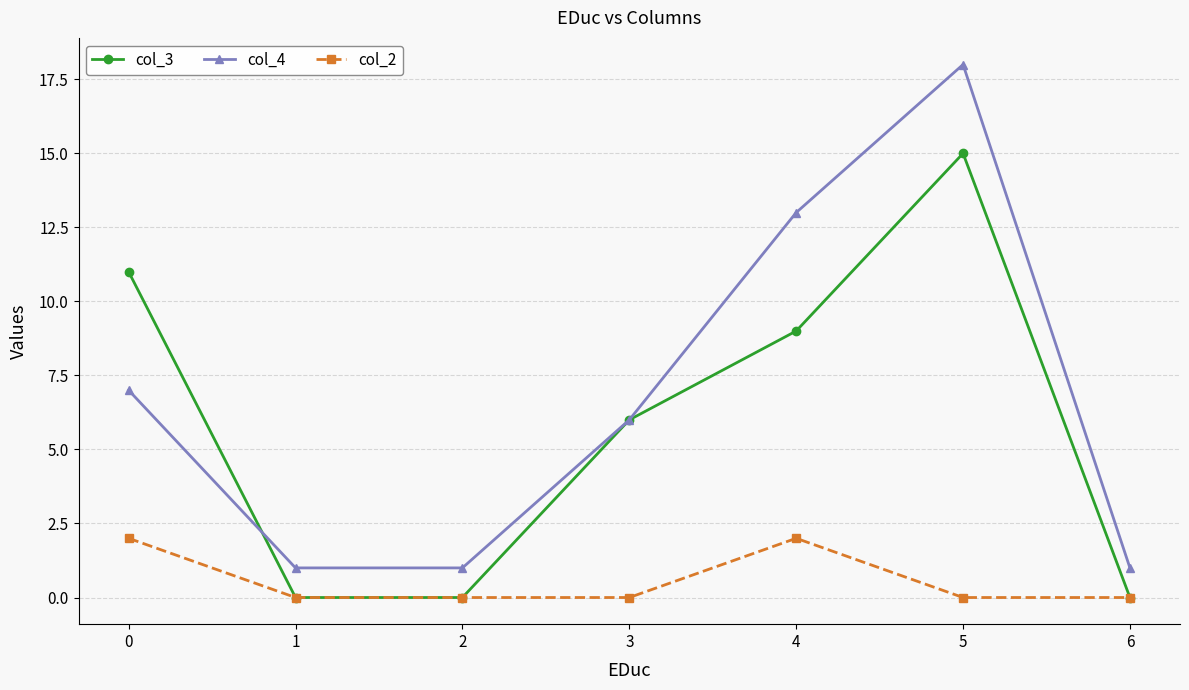

At how many categories does at least one series exceed 0?

7